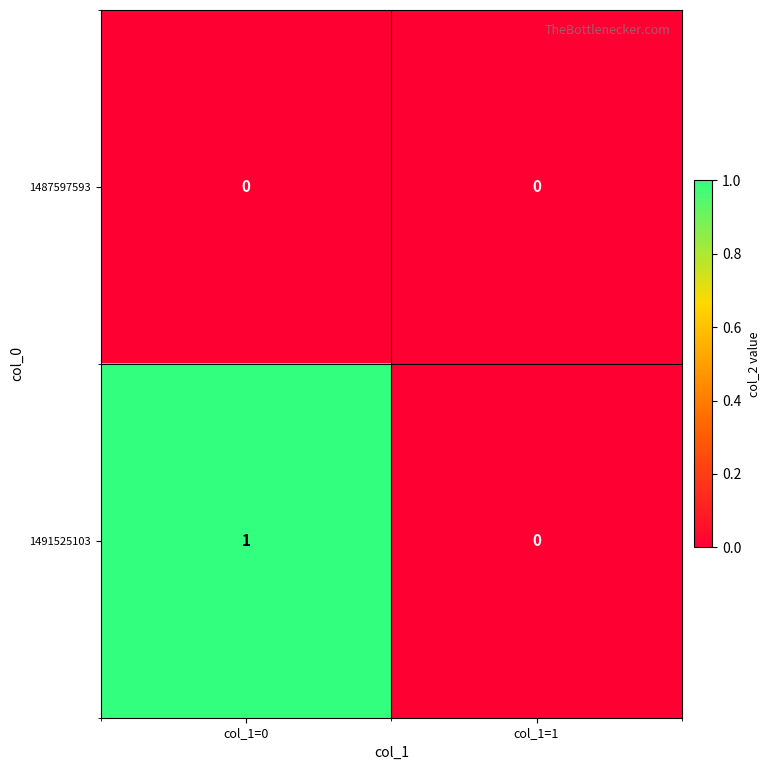

The 1487597593 series shows 0 at col_1=1. True or false?

True